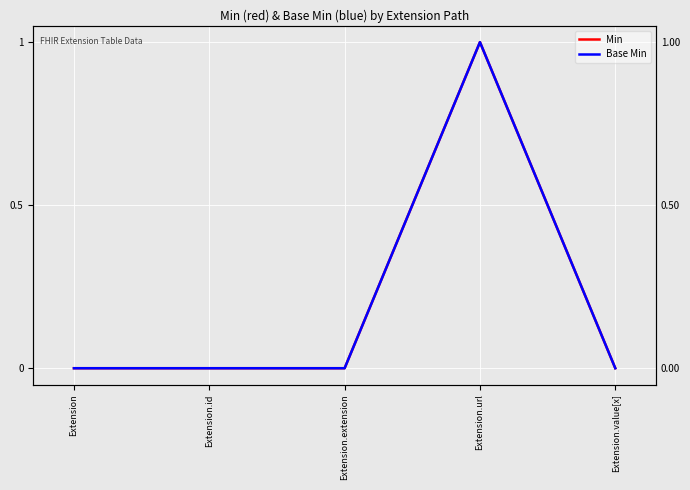

At which category does Min reach its first local peak?

Extension.url